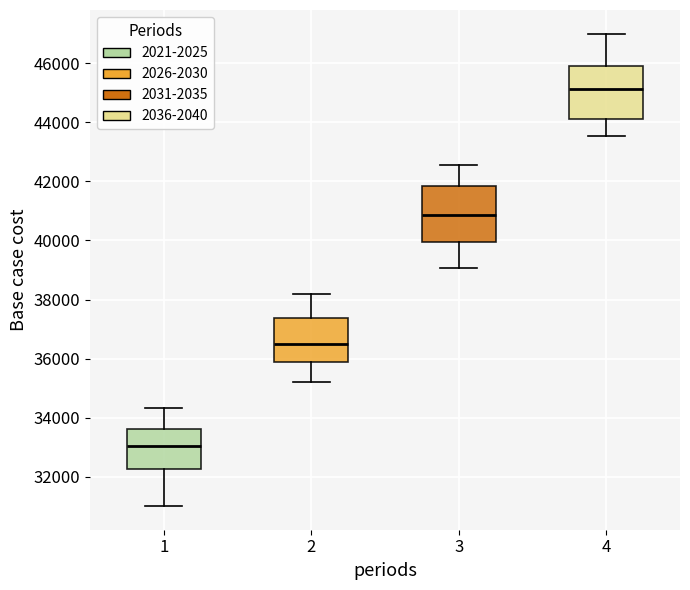

Which box's median line is the lowest?

1